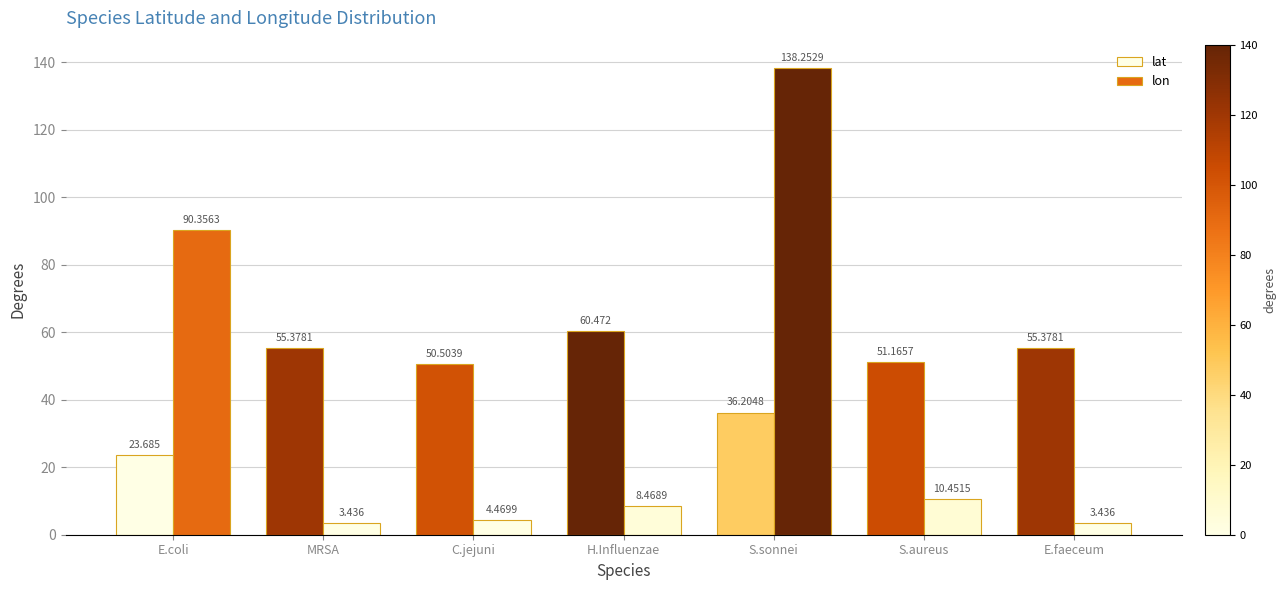

At C.jejuni, list the series in order from largest to smallest.

lat, lon